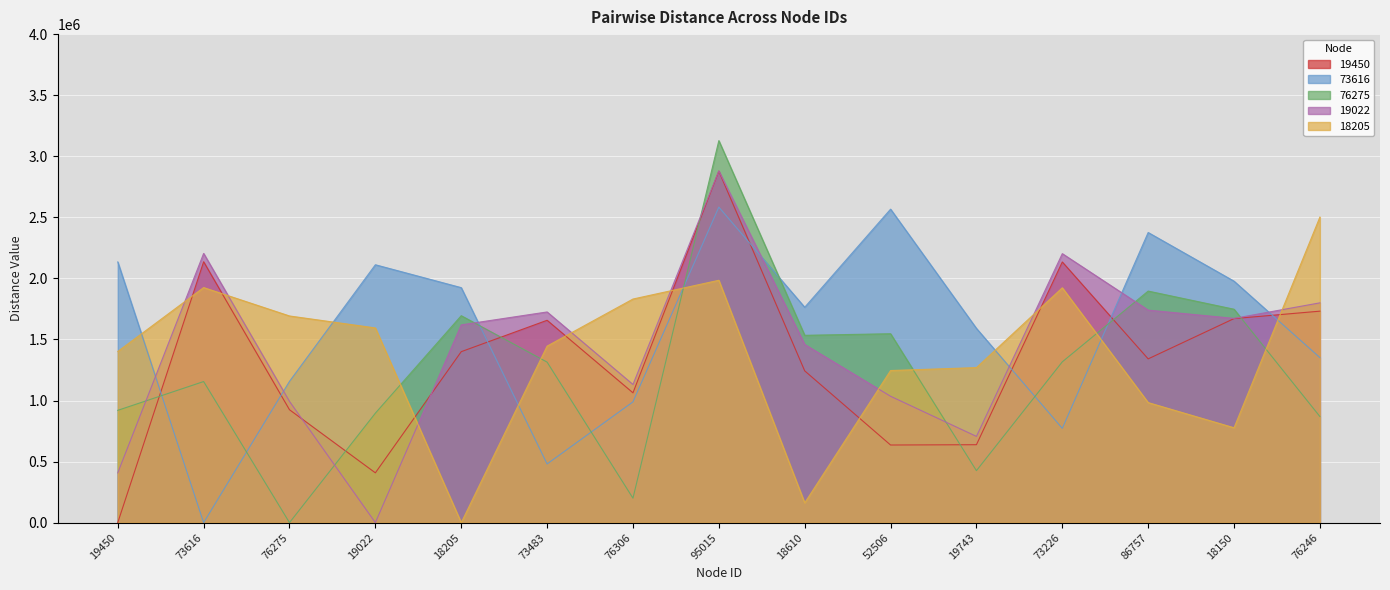

Is it true that 76275 equals 1155226.5 at 73616?

True